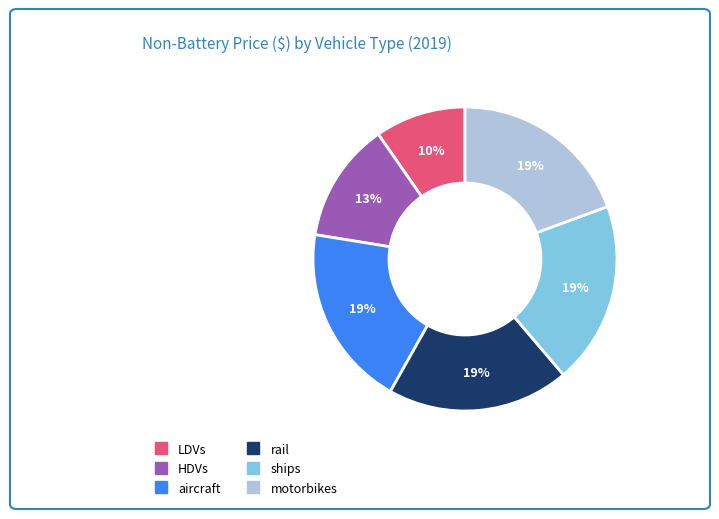

Count the number of slices in the pie.

6